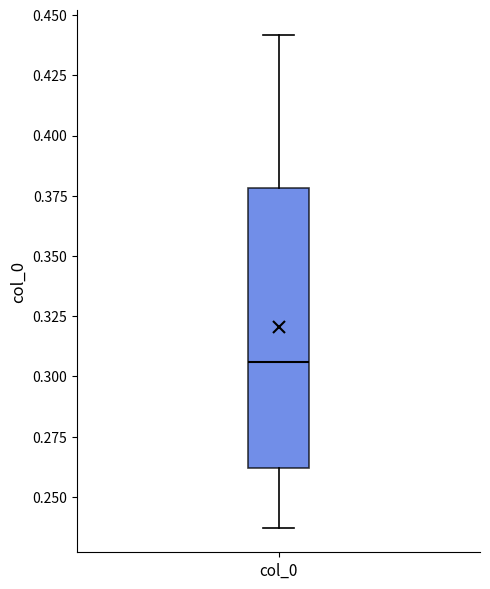

Transcribe this box plot: give where the median line is, the range the box spans, and where the two whiskers end, as read against the y-axis. The values are not printed on the chart, so give them approximately, as read against the axis.

median 0.305, box 0.260 to 0.380, whiskers 0.235 to 0.440